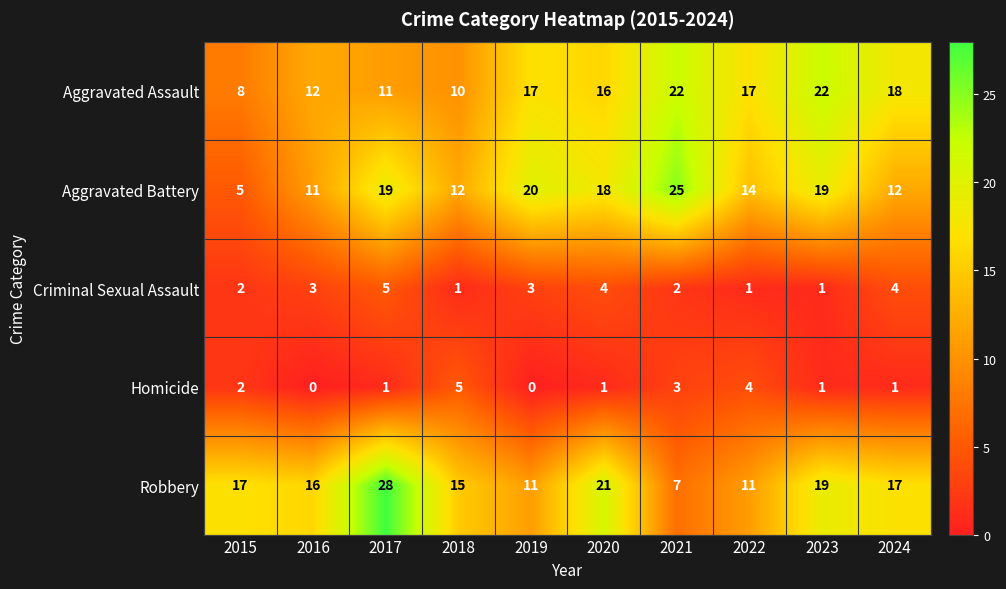

The value of Aggravated Assault at 2024 is 31. True or false?

False